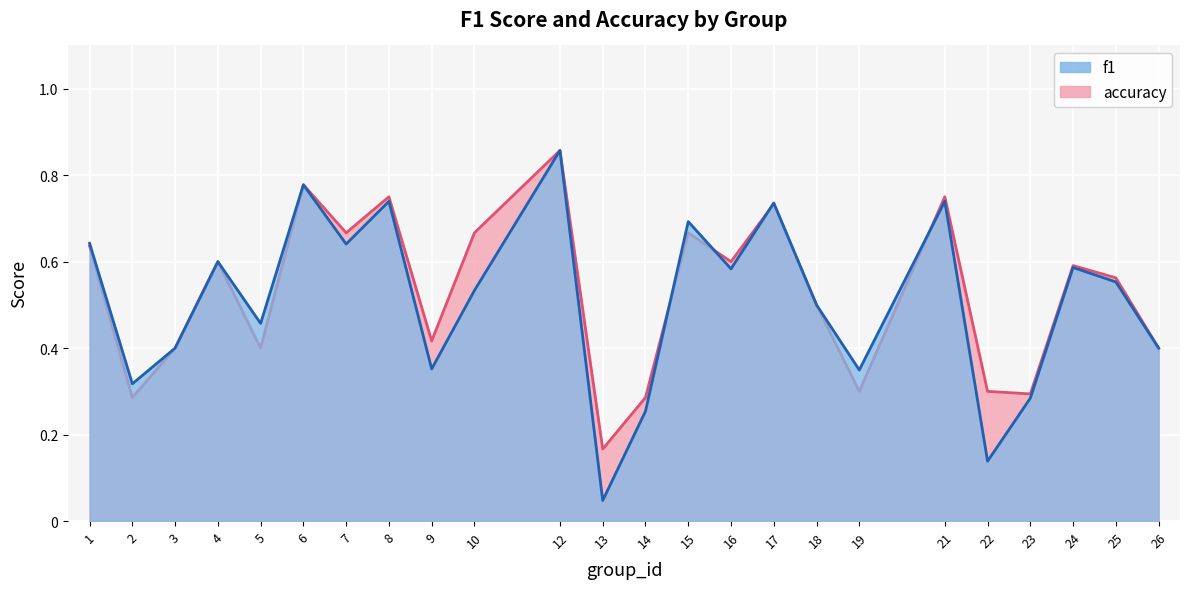

Between 18 and 23, which series saw the biggest shift?

f1